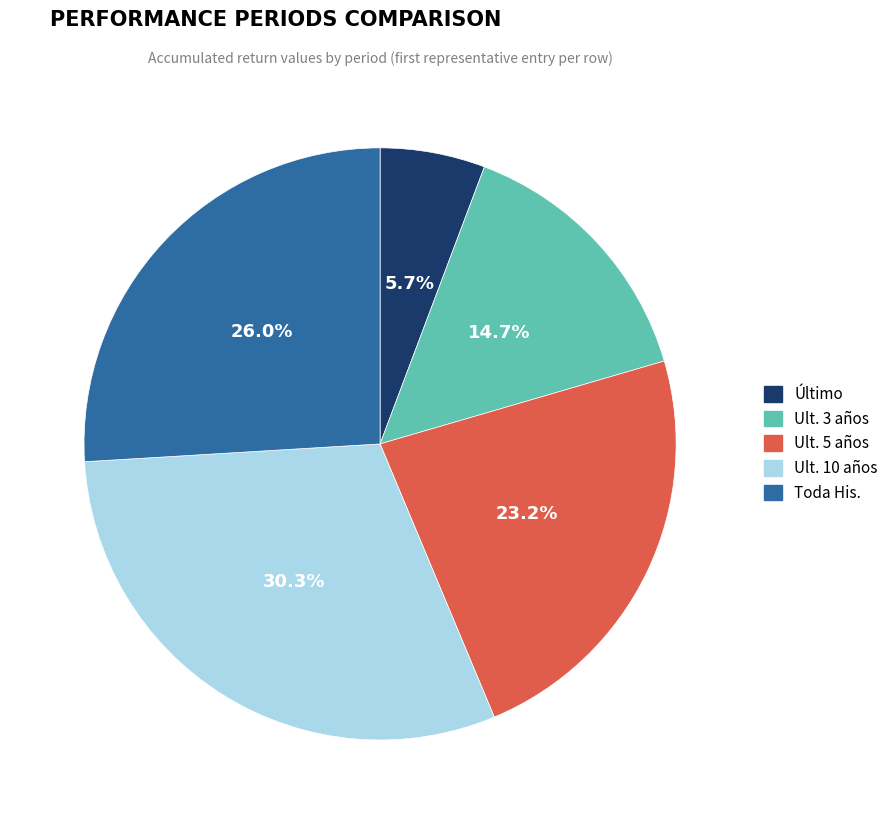

Is it true that Ult. 5 años is 23% of the pie?

True